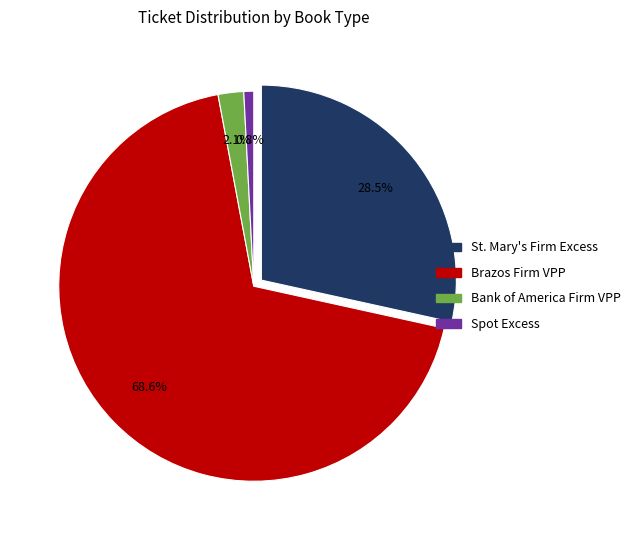

Rank the categories by value from highest to lowest.

Brazos Firm VPP, St. Mary's Firm Excess, Bank of America Firm VPP, Spot Excess